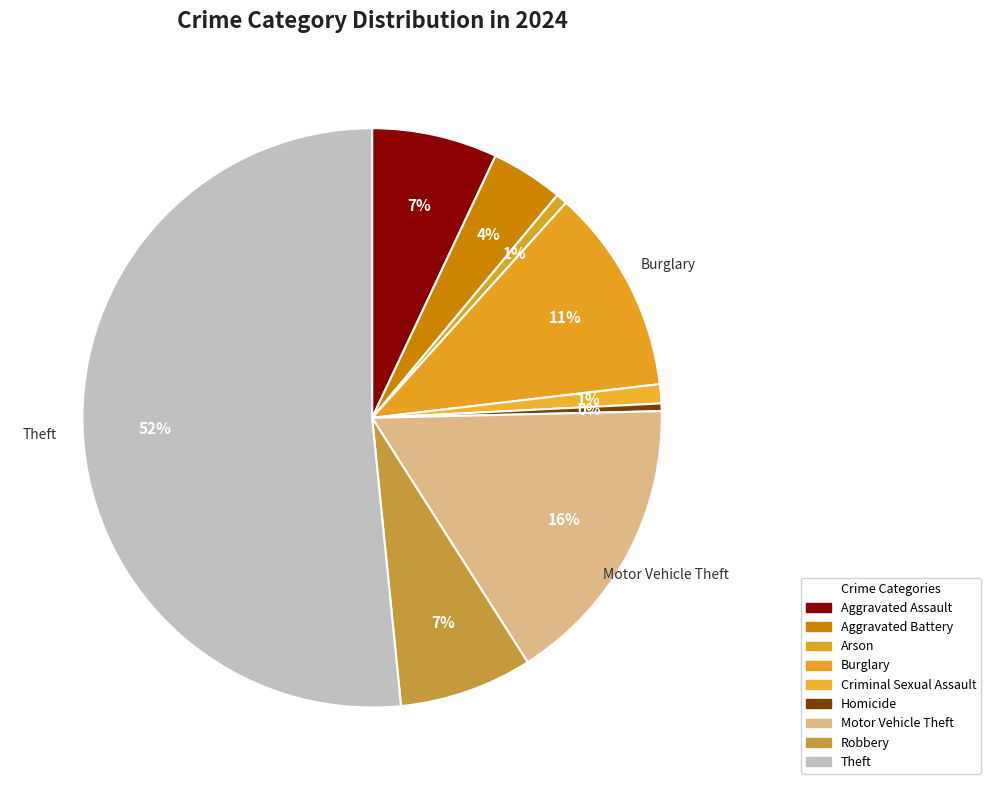

What is the ratio of the value at Robbery to the value at Criminal Sexual Assault?

7.0